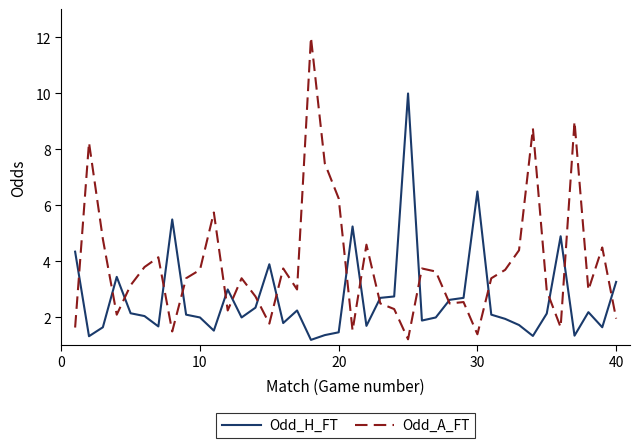

True or false: Odd_A_FT and Odd_H_FT cross at least once.

True